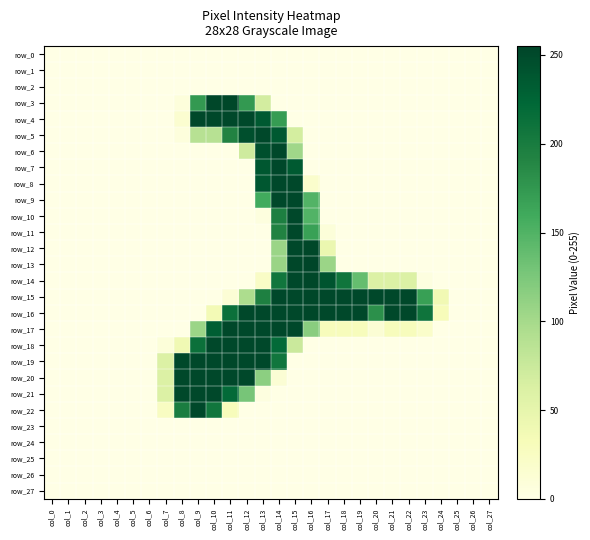

What is the difference between the row_4 values at col_6 and col_9?

252